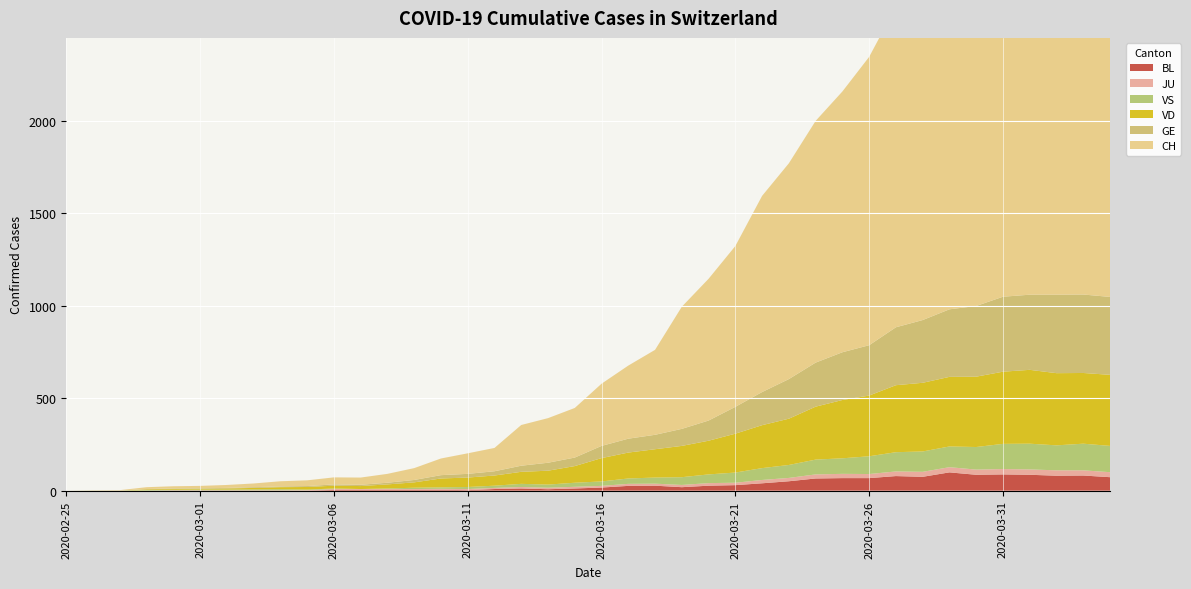

Reading right to left, extract all data points from this chart.

BL: 73	82	81	86	88	86	99	75	79	68	68	66	51	40	30	27	19	27	26	17	12	8	12	9	3	5	4	4	4	4	1	1	1	1	1	1	0	0	0	0
JU: 27	28	29	29	29	28	28	27	25	22	23	22	18	18	13	14	12	11	11	9	9	8	8	6	6	5	5	5	5	5	2	1	1	1	1	1	0	0	0	0
GE: 421	424	424	406	405	382	365	339	313	272	258	238	214	179	145	109	92	78	75	66	46	43	33	23	20	18	13	9	7	7	5	4	4	3	3	3	2	1	1	0
VS: 142	144	135	139	136	122	112	110	104	96	84	80	70	64	55	47	42	33	29	24	22	17	17	12	11	8	7	3	0	3	3	6	5	4	4	3	3	0	0	0
VD: 384	382	390	399	390	380	376	371	362	328	315	286	250	232	210	182	169	153	140	126	90	75	65	55	51	48	29	22	16	15	14	11	8	6	4	4	4	0	0	0
CH: 2314	2326	2330	2261	2163	2120	1920	1811	1732	1558	1409	1306	1166	1060	869	766	660	459	395	336	268	241	220	126	111	90	64	48	39	38	31	28	20	16	13	12	10	2	1	0